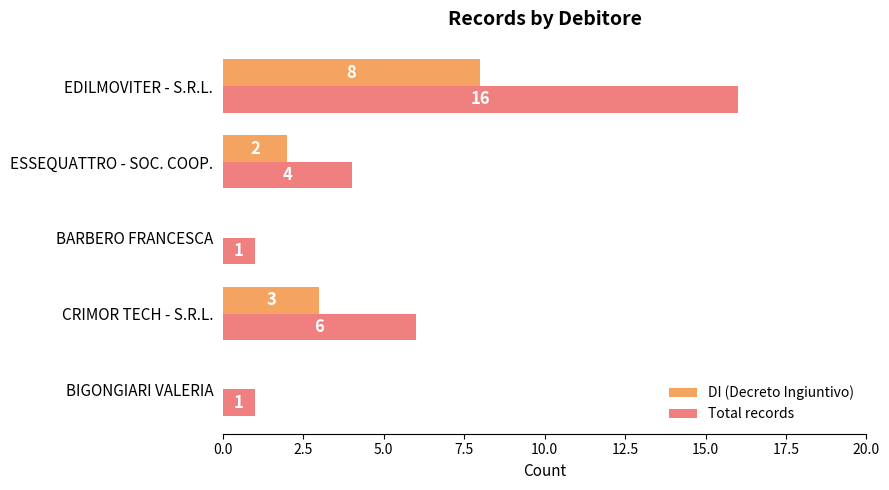

What is the sum of the Total records values at EDILMOVITER - S.R.L. and BIGONGIARI VALERIA?

17